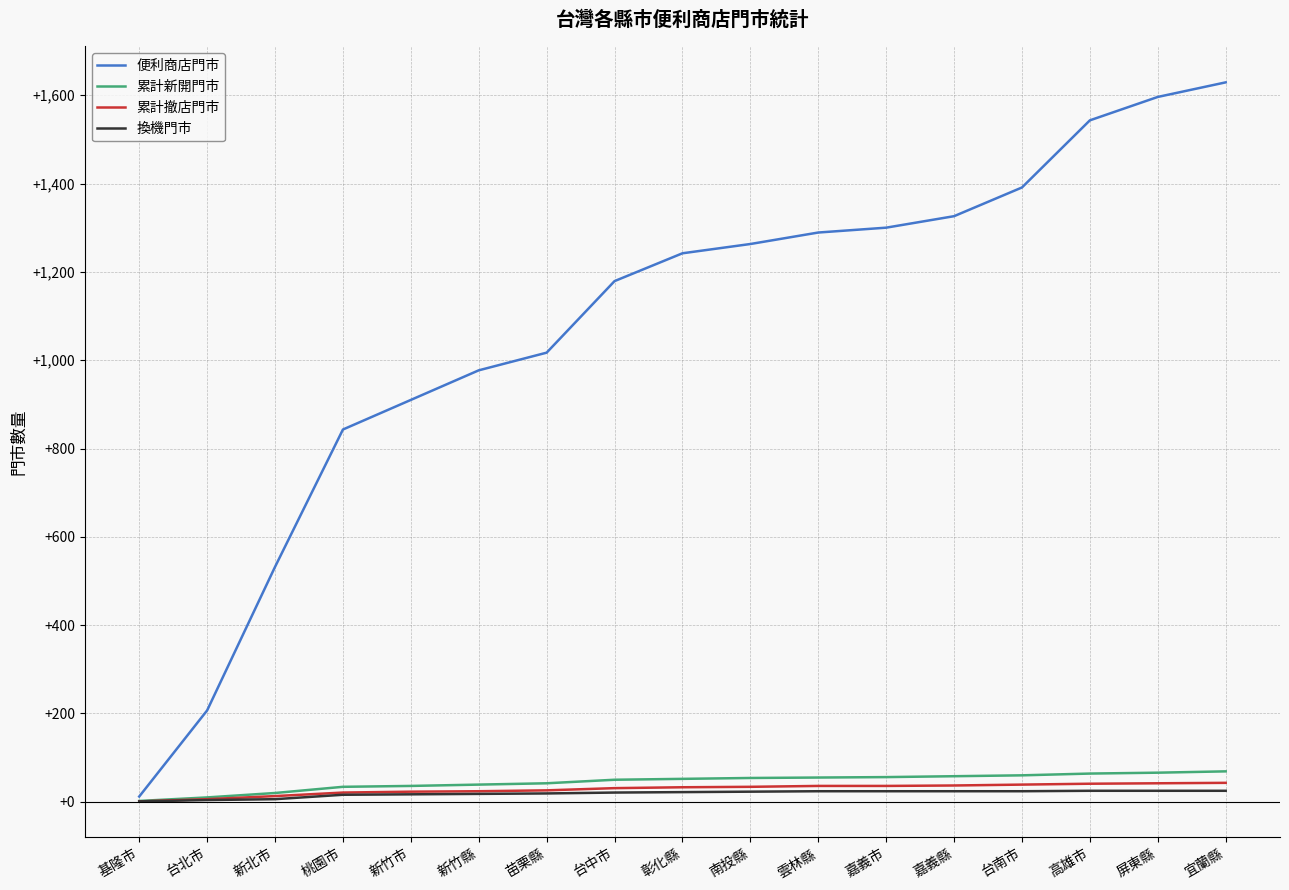

What is the maximum value shown in the chart?

1629